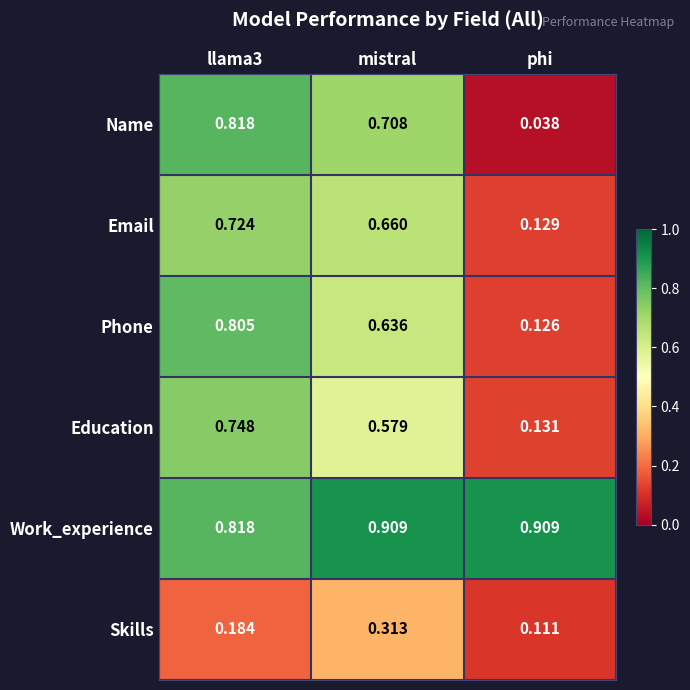

Where is Phone nearest to the value 0?

phi